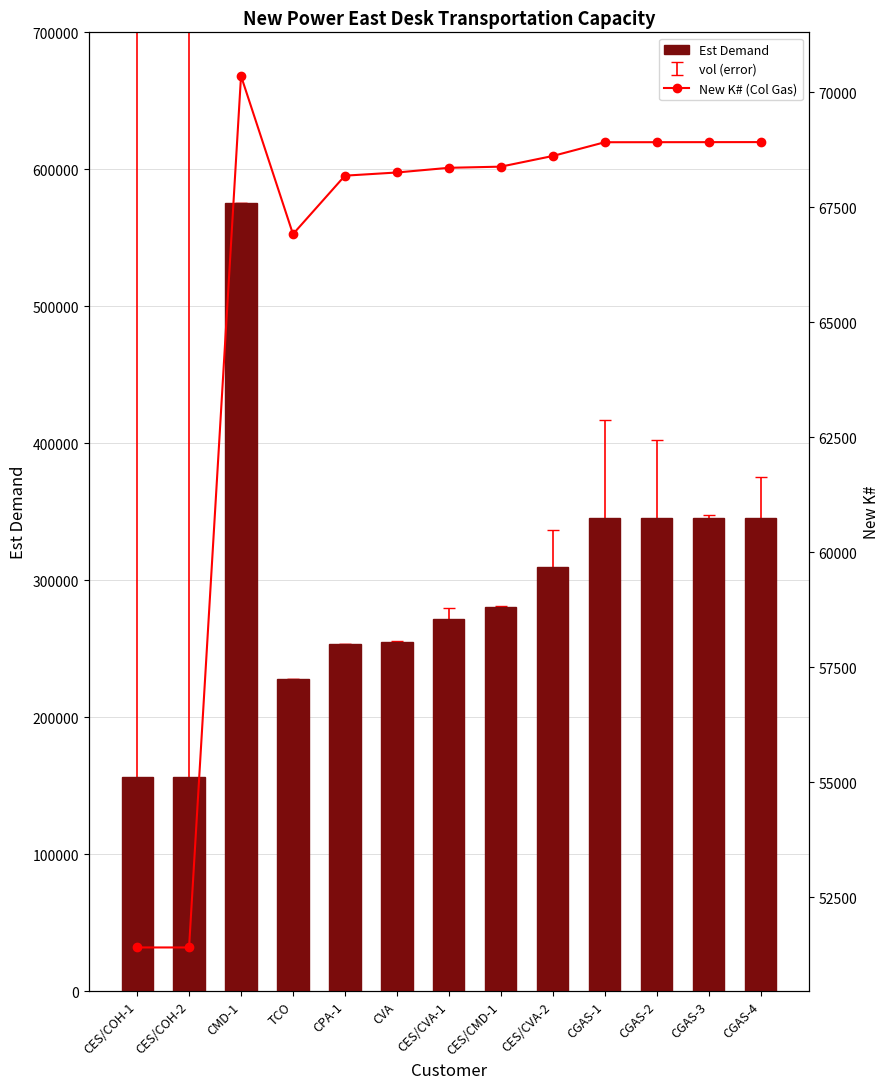

At which label does New K# (Col Gas) first exceed 68384?

CMD-1